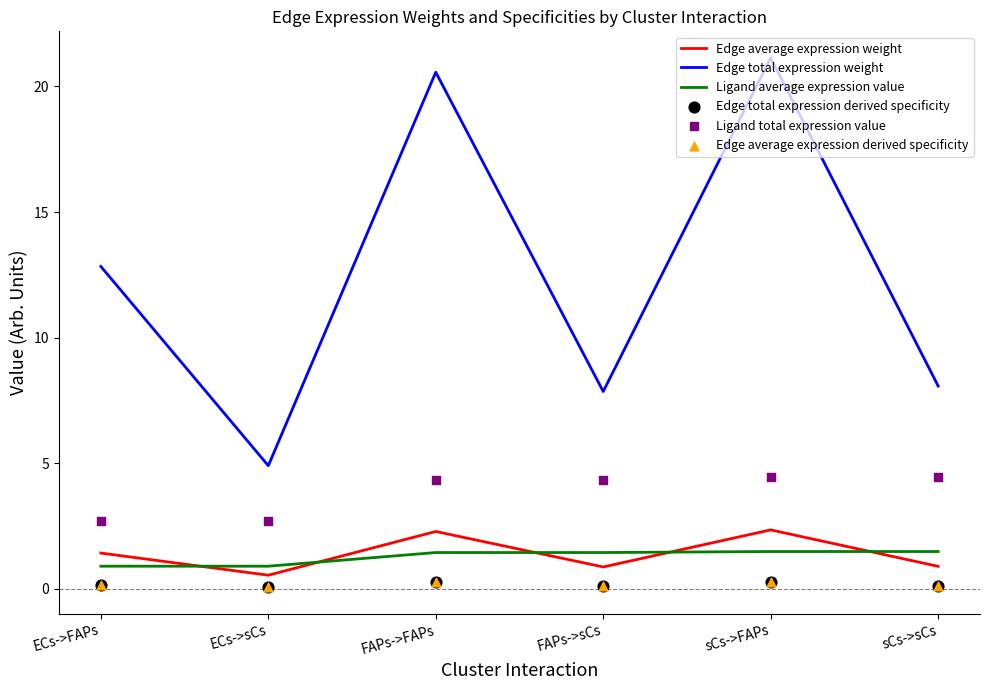

What is the total value across all series at FAPs->FAPs?

29.2